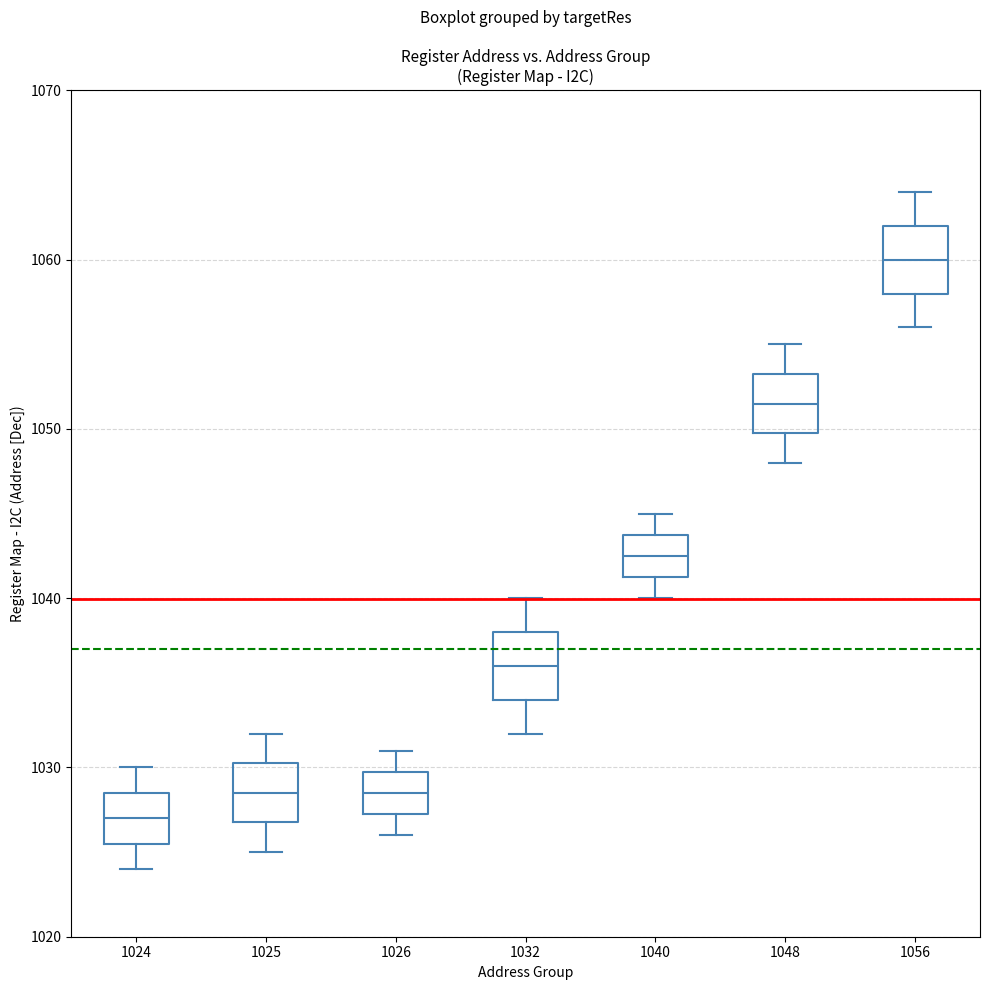

Which box has the highest median line?

1056